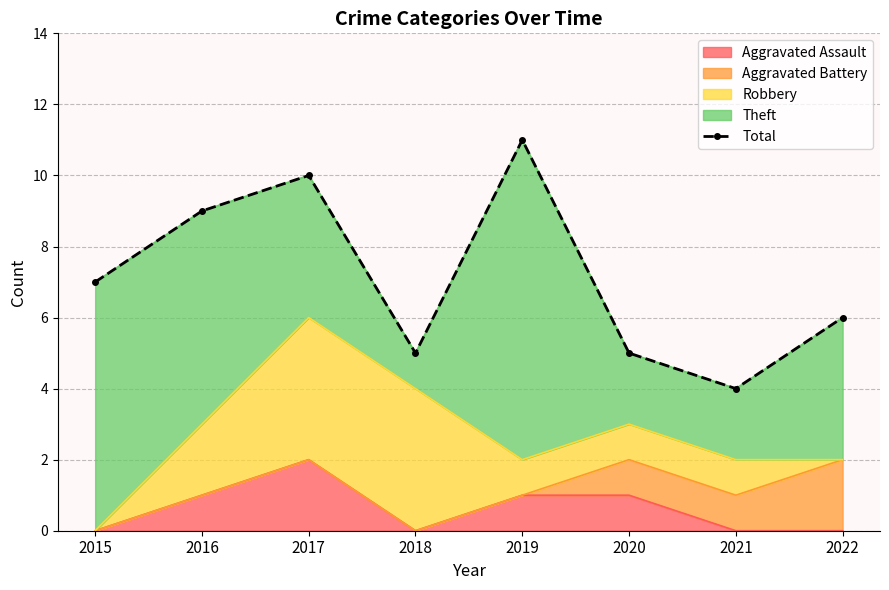

Approximately how many times larger is the value at 2018 compared to 2016?

0.6